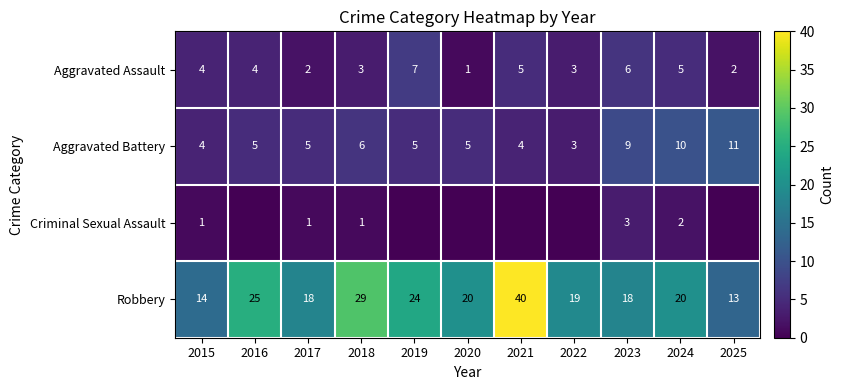

What is the total value across all series at 2023?

36